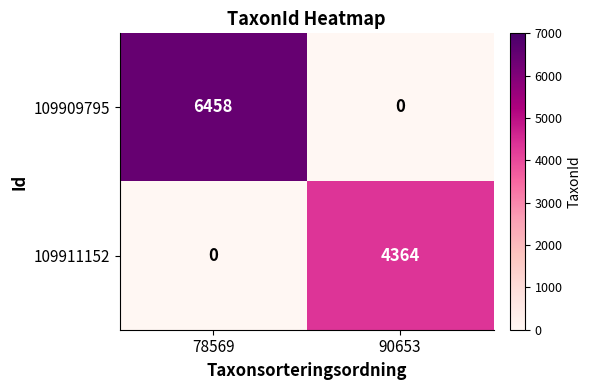

Which label corresponds to the largest value in the chart?

78569